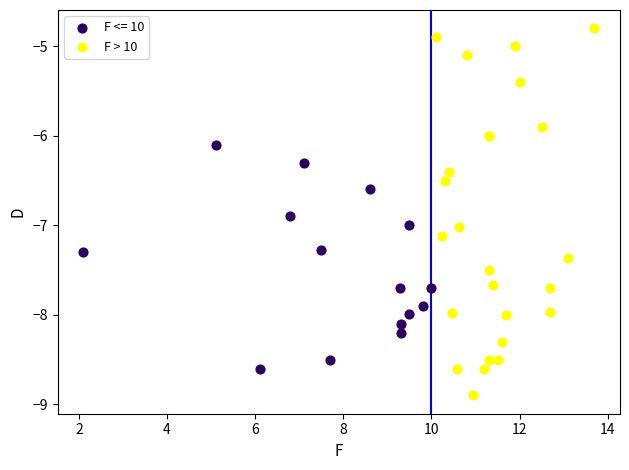

Which series has the widest spread of Y values?

F > 10